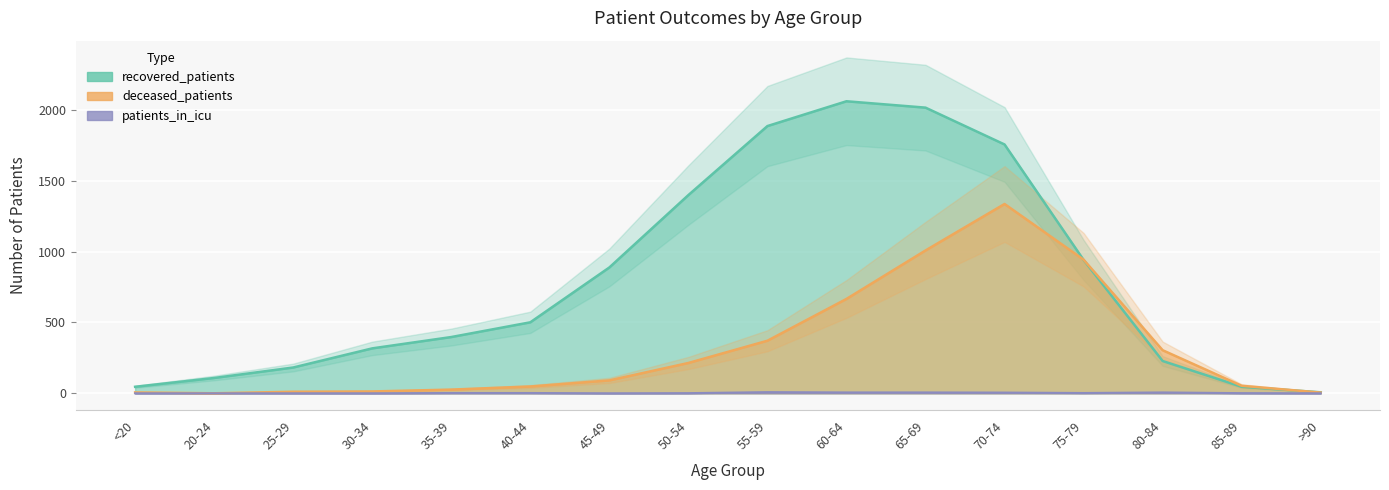

How many interior local peaks does the deceased_patients series have?

1